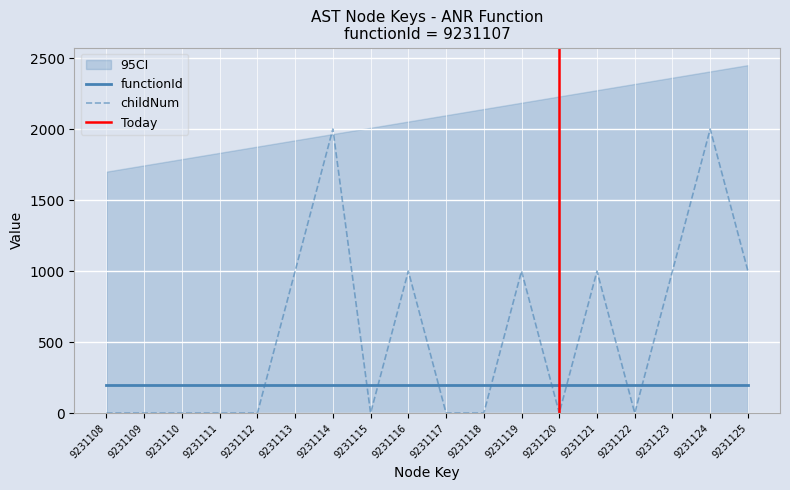

The chart shows a value of -916 at 9231120. True or false?

False